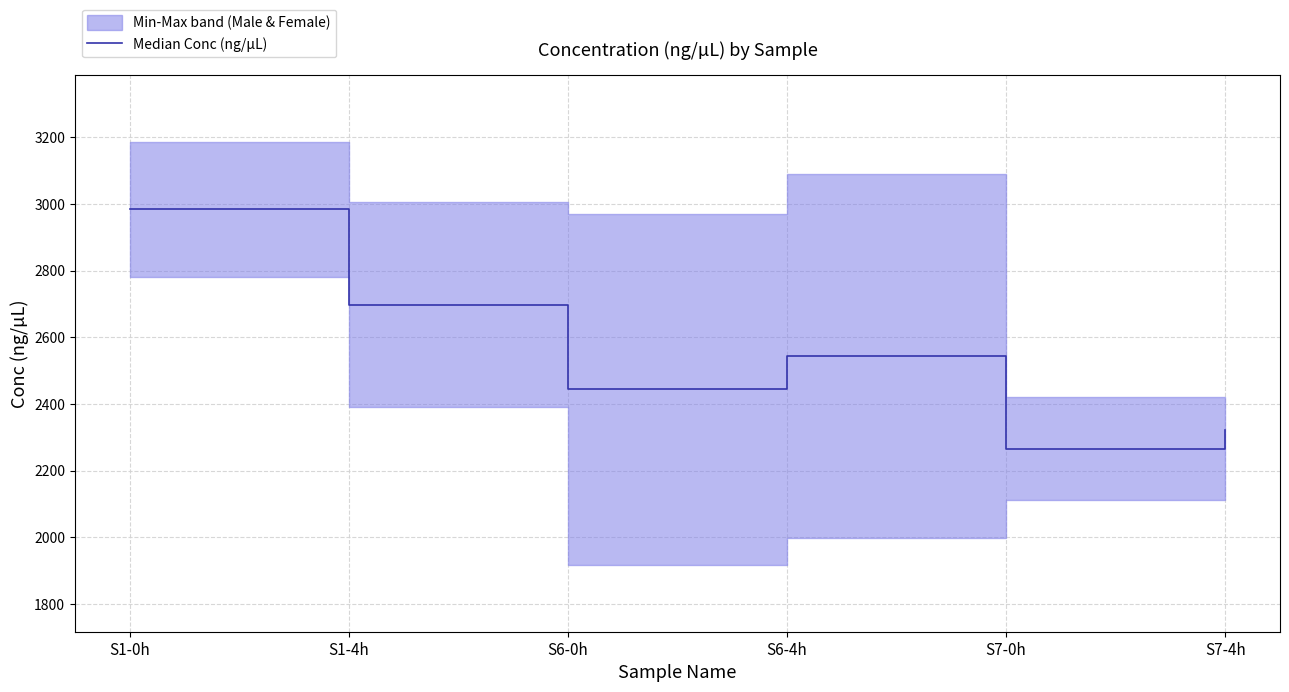

How many lines are shown in the chart?

1